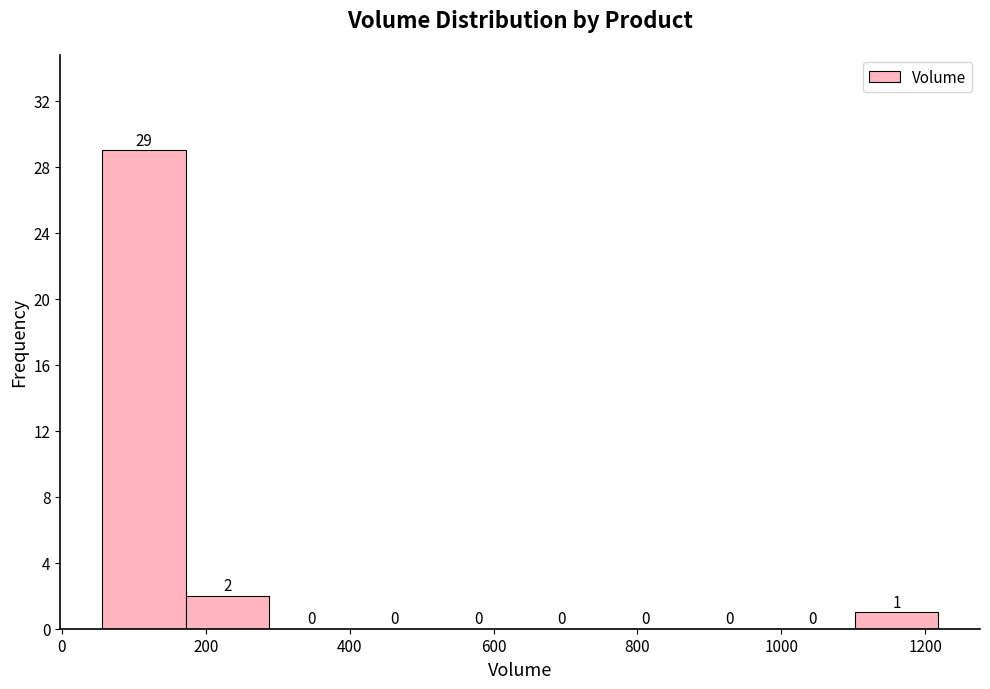

Reading left to right, list every bar in this chart as the range it spans on the x-axis followed by its height. The bar edges are not printed on the chart, so give them approximately, as read against the axis.

60 to 180: 29
180 to 280: 2
280 to 400: 0
400 to 520: 0
520 to 640: 0
640 to 760: 0
760 to 860: 0
860 to 980: 0
980 to 1100: 0
1100 to 1220: 1